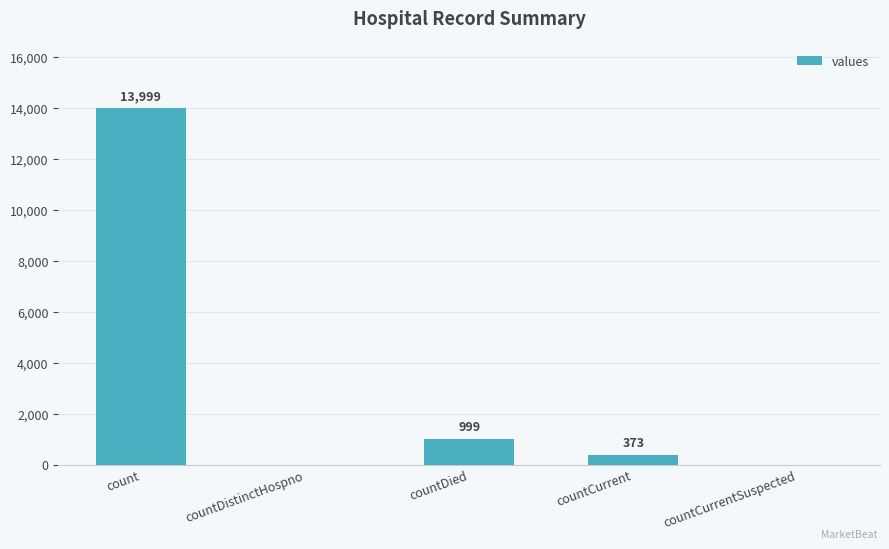

Approximately how many times larger is the value at count compared to countCurrent?

37.5